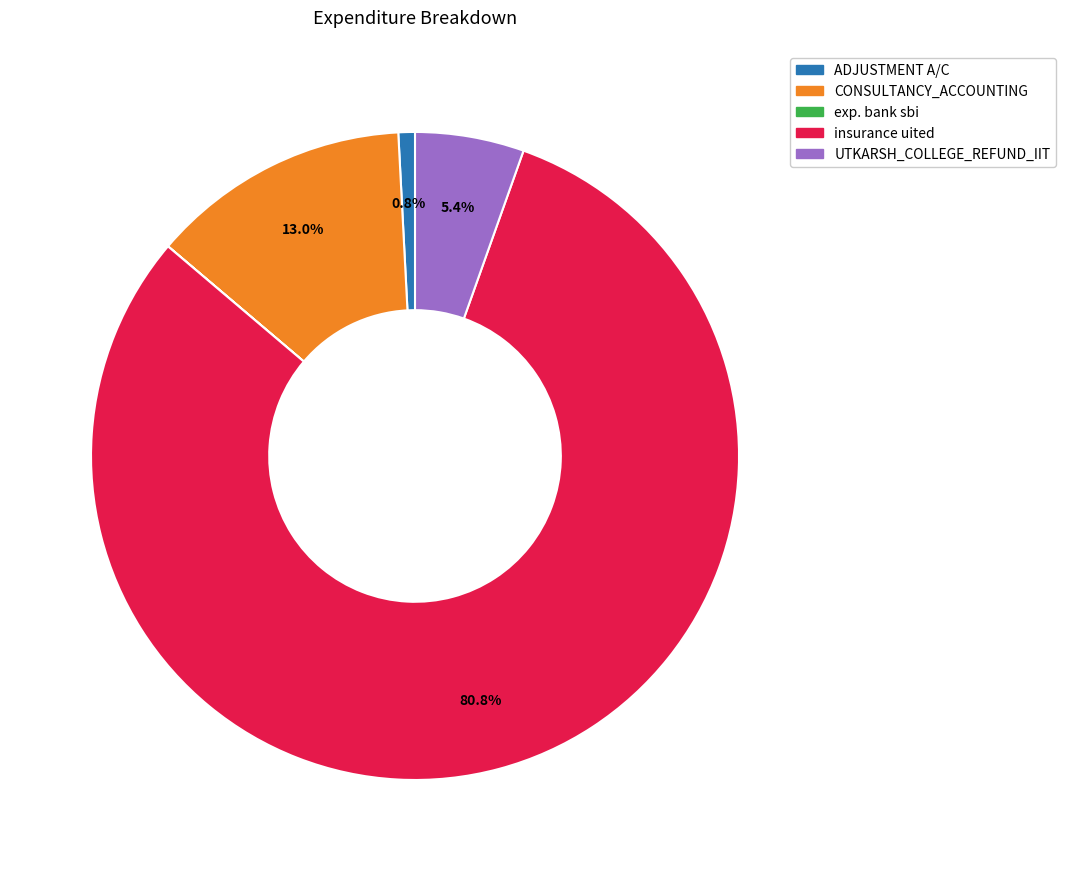

To the nearest percent, what portion does UTKARSH_COLLEGE_REFUND_IIT represent?

5%